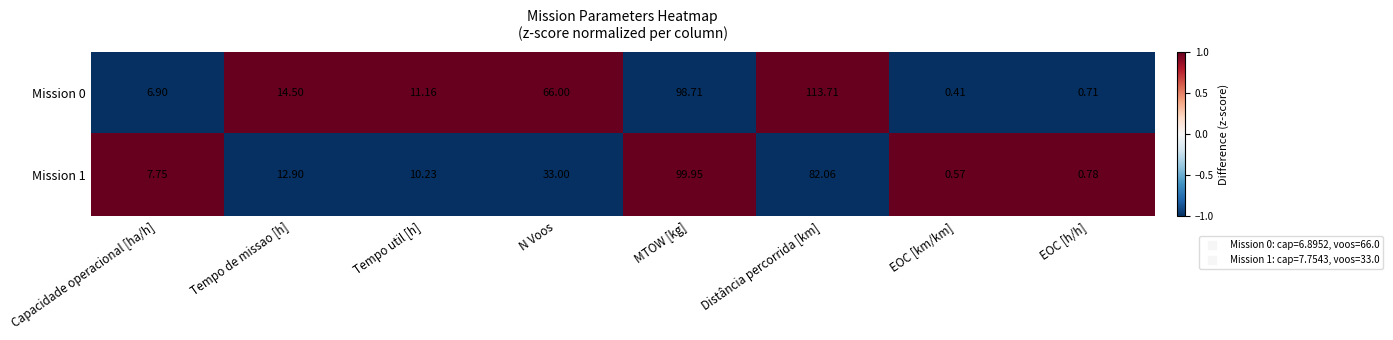

At which category is the sum across all series the highest?

MTOW [kg]